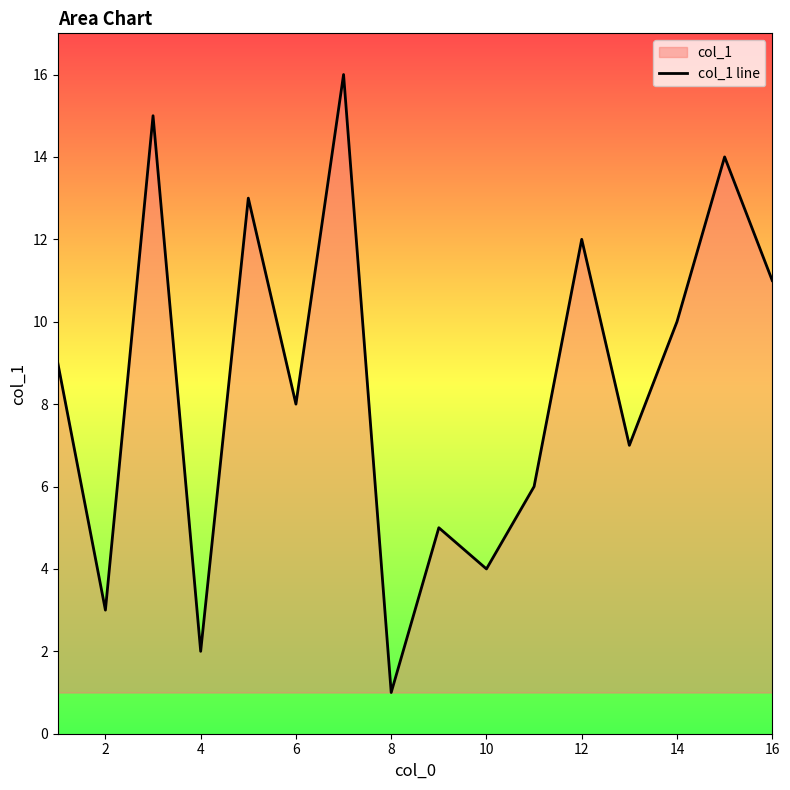

Which label corresponds to the smallest value in the chart?

8